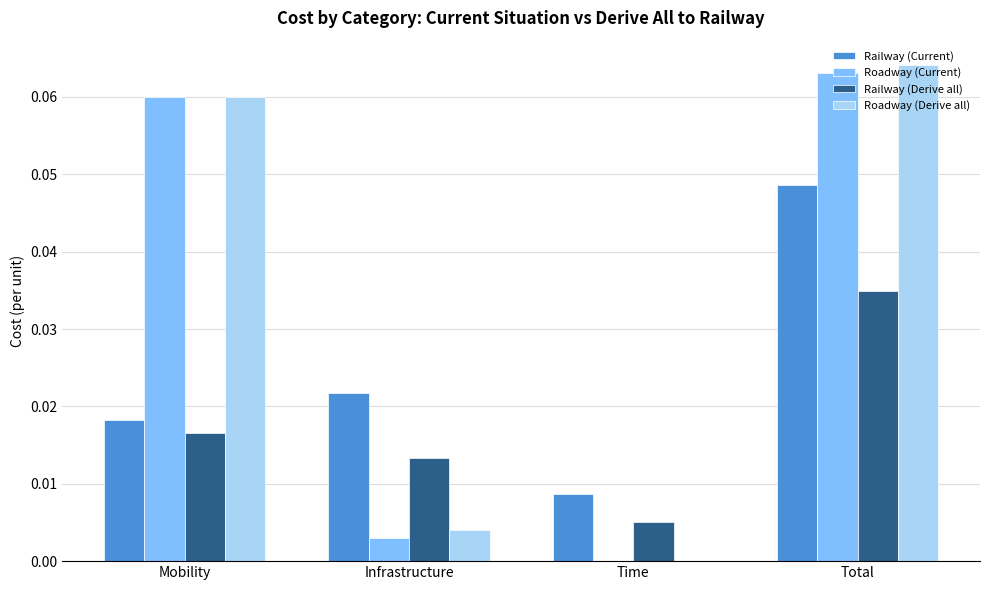

At which label does Roadway (Current) reach its peak?

Total